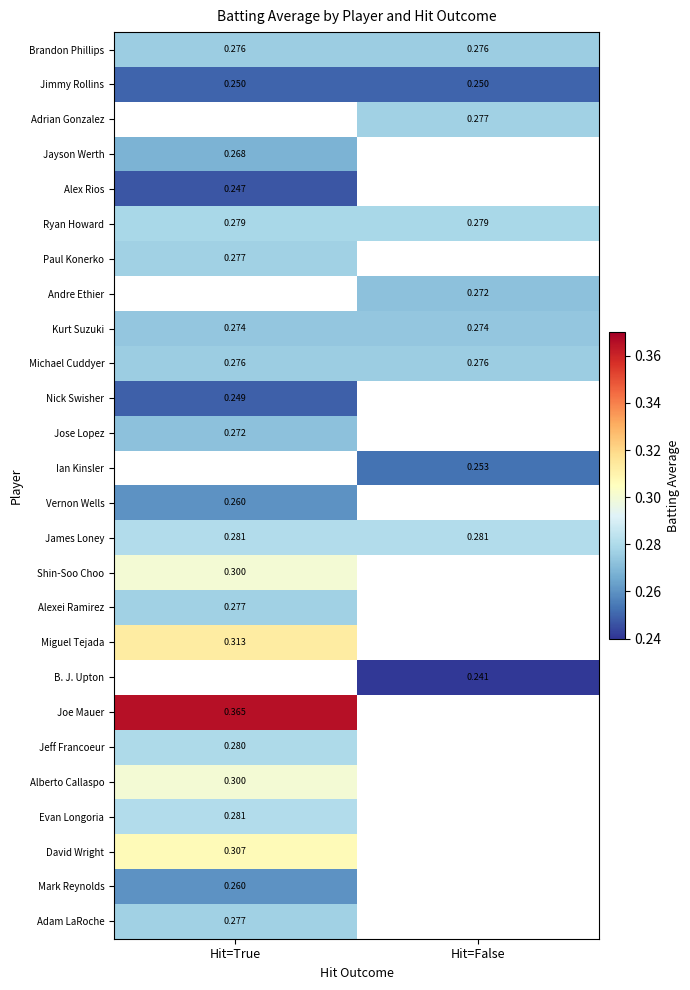

Which label corresponds to the largest value in the chart?

Hit=True